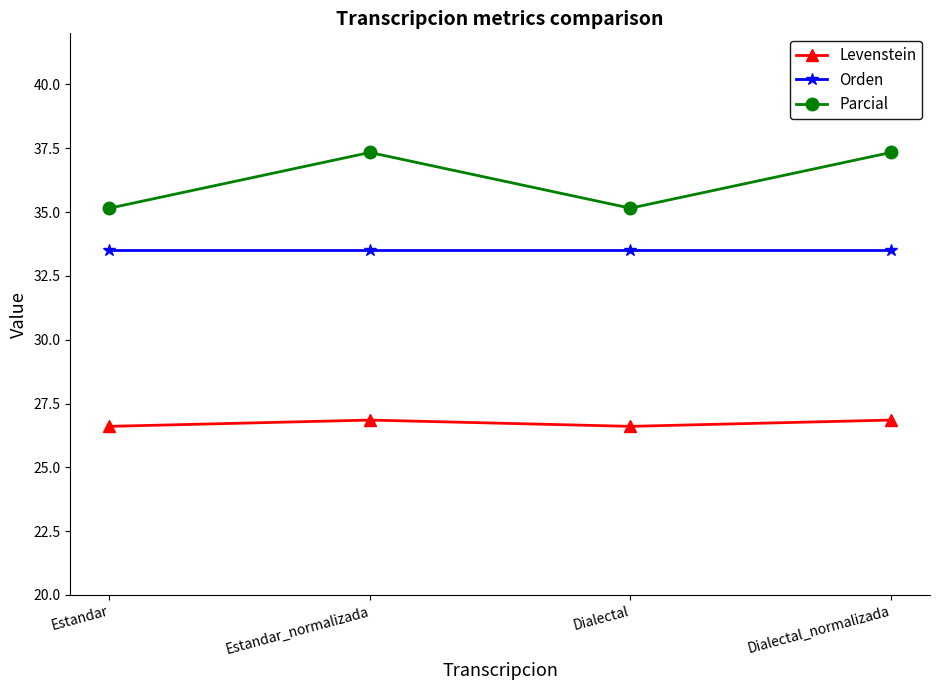

What is the maximum value shown in the chart?

37.3